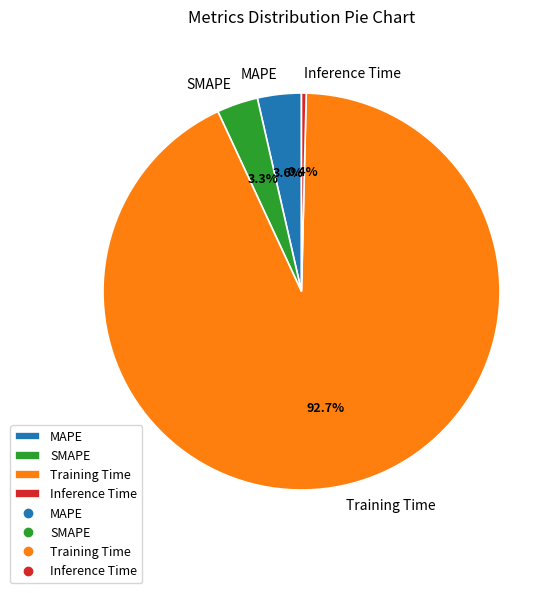

How many segments does this pie chart have?

4